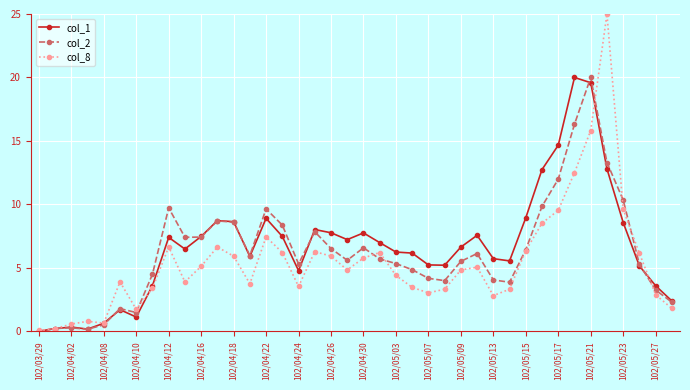

How many lines are shown in the chart?

3